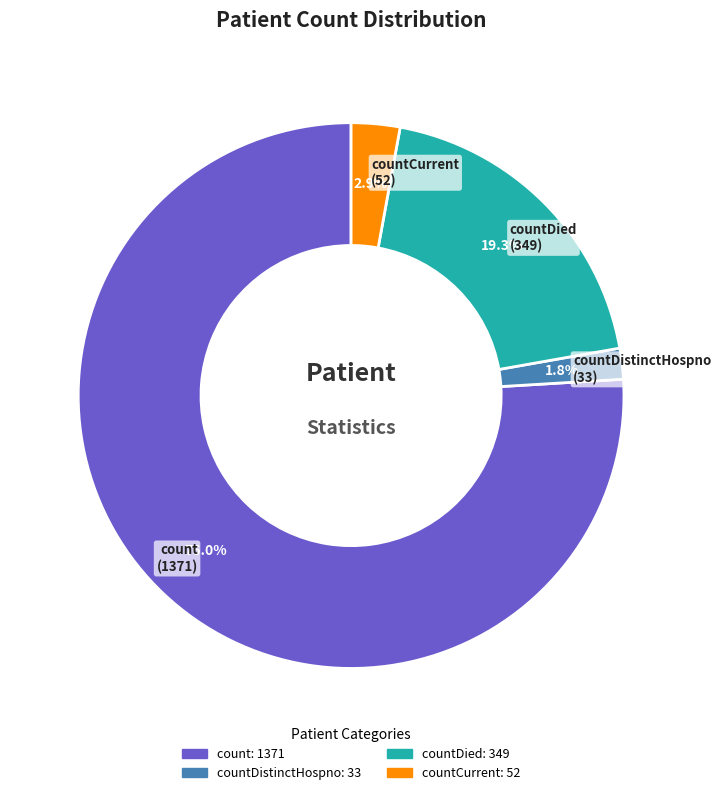

Is there a majority slice in this chart?

Yes